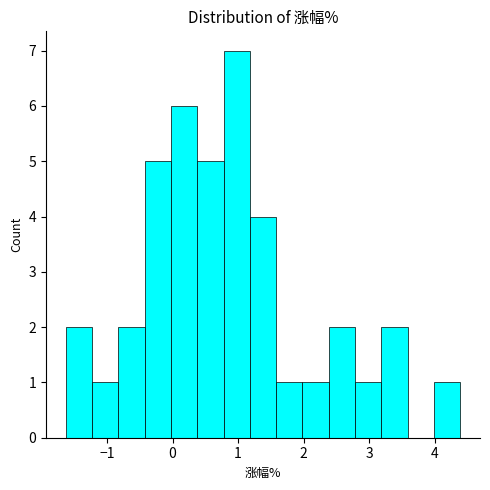

Reading left to right, list every bar in this chart as the range it spans on the x-axis followed by its height. Neither the bar edges nor the heights are printed on the chart, so give them approximately, as read against the axes.

-1.6 to -1.2: 2
-1.2 to -0.8: 1
-0.8 to -0.4: 2
-0.4 to 0.0: 5
0.0 to 0.4: 6
0.4 to 0.8: 5
0.8 to 1.2: 7
1.2 to 1.6: 4
1.6 to 2.0: 1
2.0 to 2.4: 1
2.4 to 2.8: 2
2.8 to 3.2: 1
3.2 to 3.6: 2
3.6 to 4.0: 0
4.0 to 4.4: 1